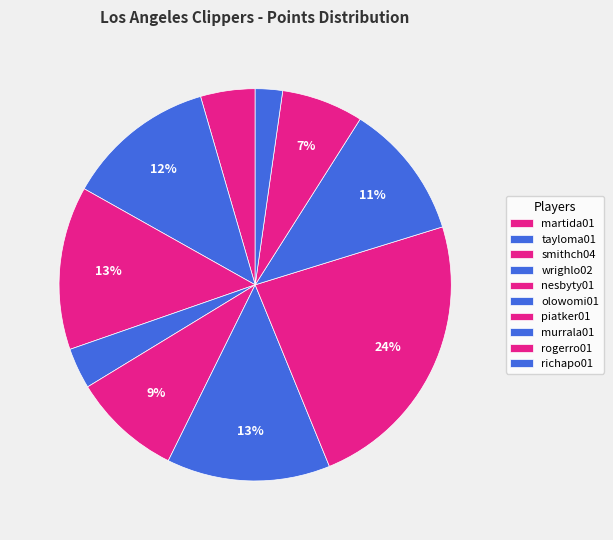

What is the total percentage of richapo01 and smithch04?

15.7%